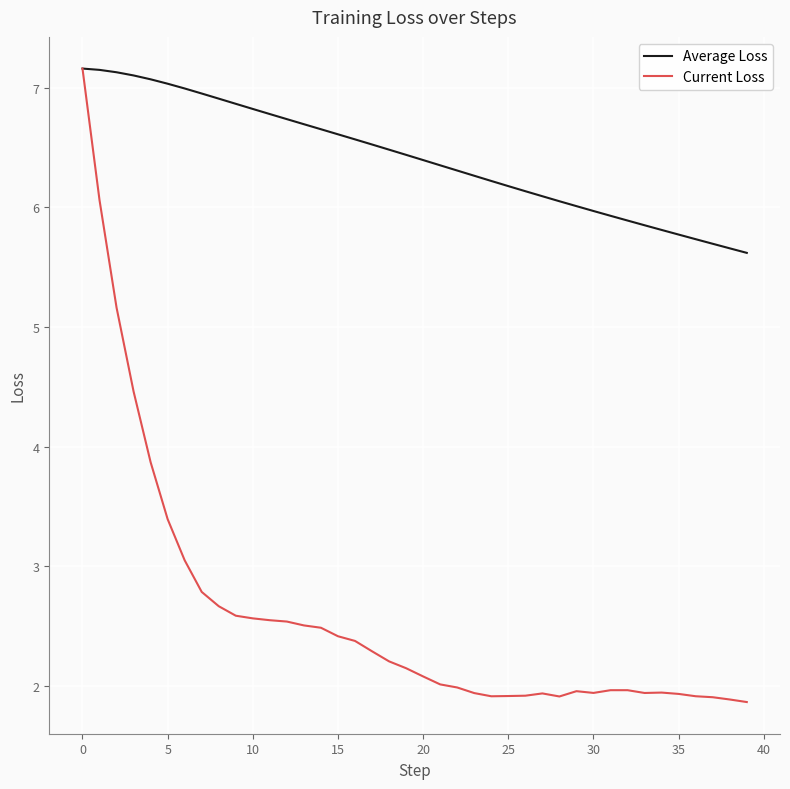

What is the maximum value for Average Loss?

7.2